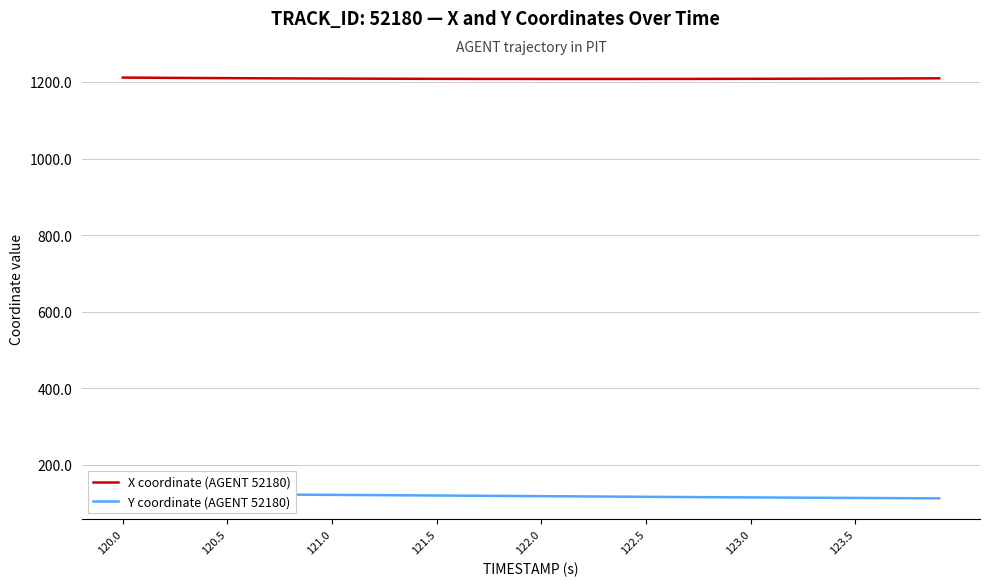

What is the greatest value displayed?

1211.4